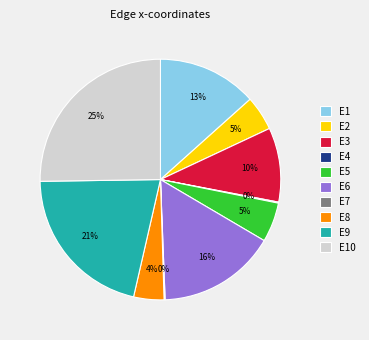

To the nearest percent, what is the average slice percentage?

10%